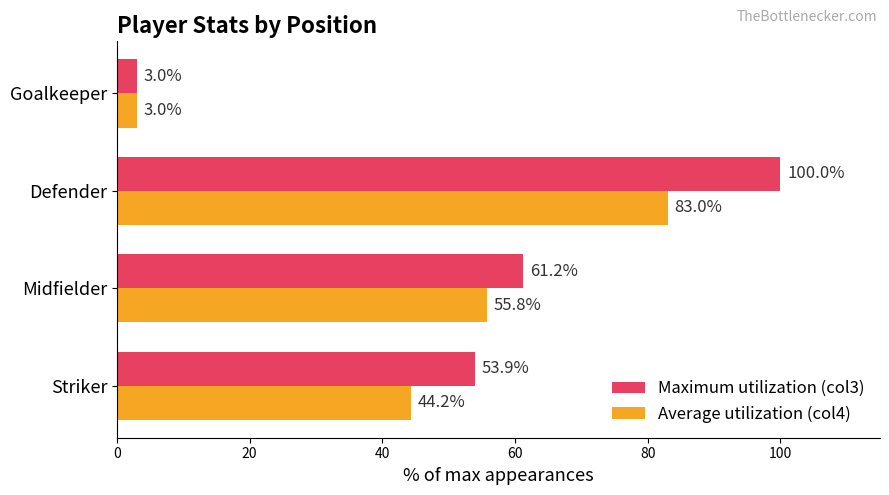

Which series has the largest total across all categories?

Maximum utilization (col3)